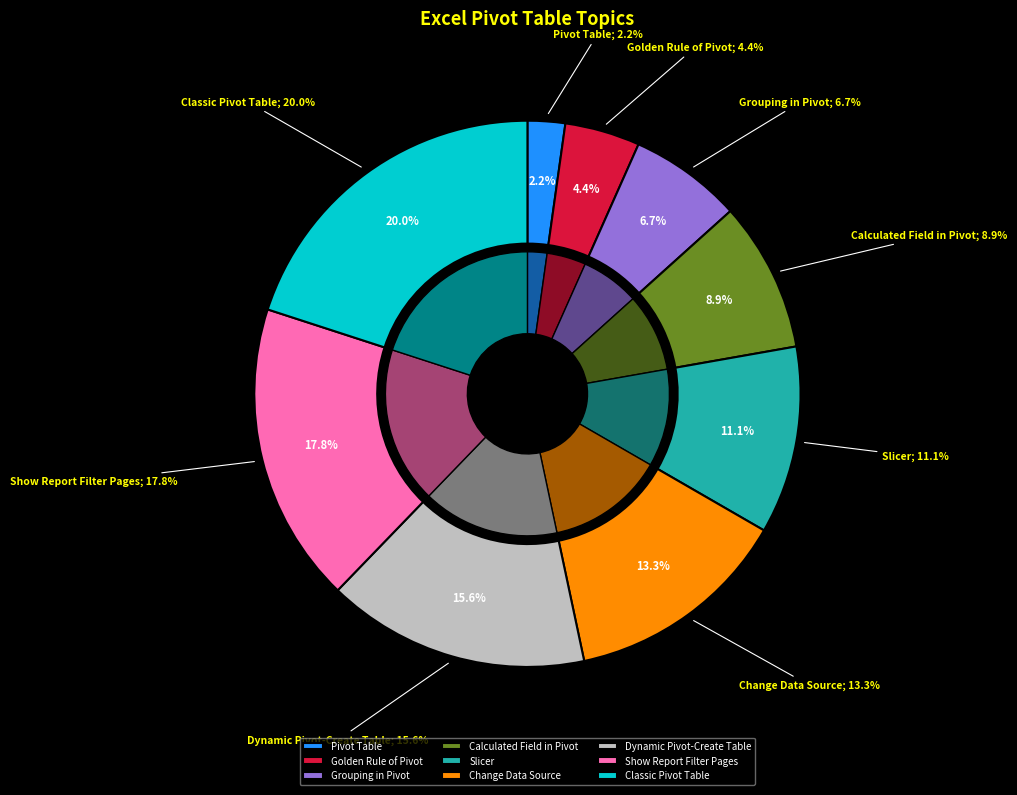

Does any single category account for the majority?

No